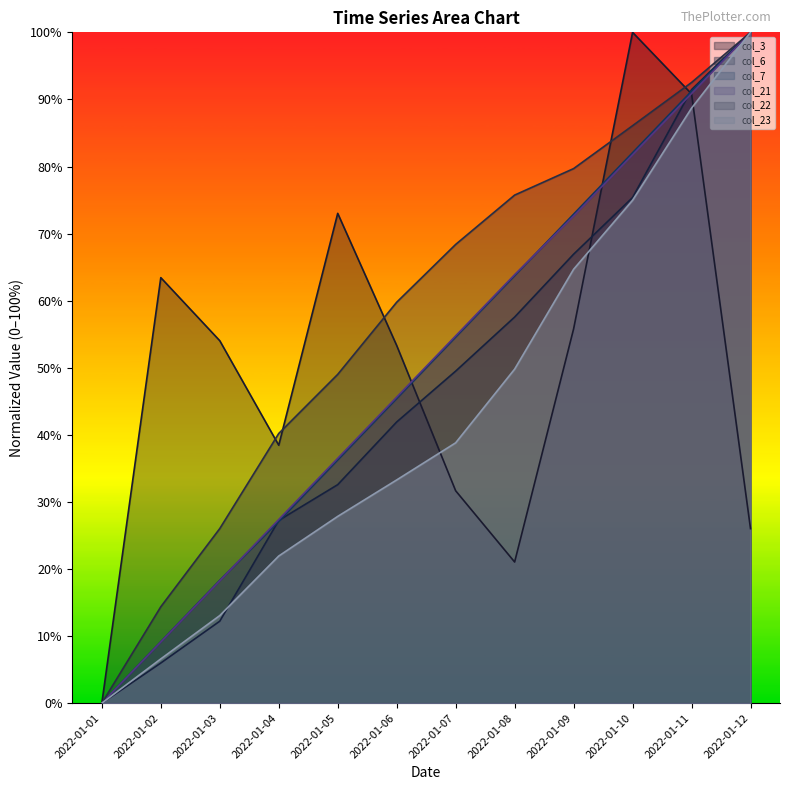

At how many categories does at least one series exceed 19?

11